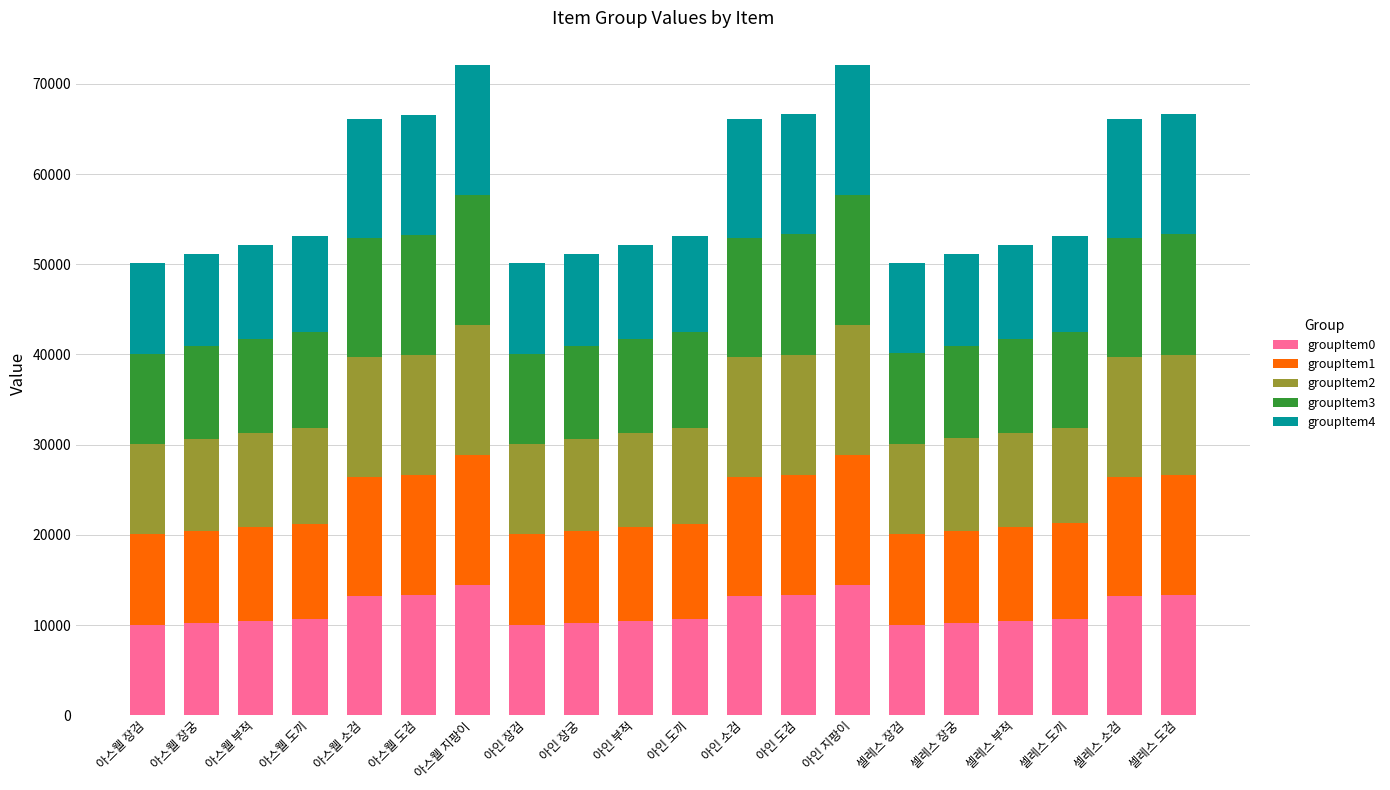

What is the difference between the second highest and minimum values in the groupItem0 series?

4400